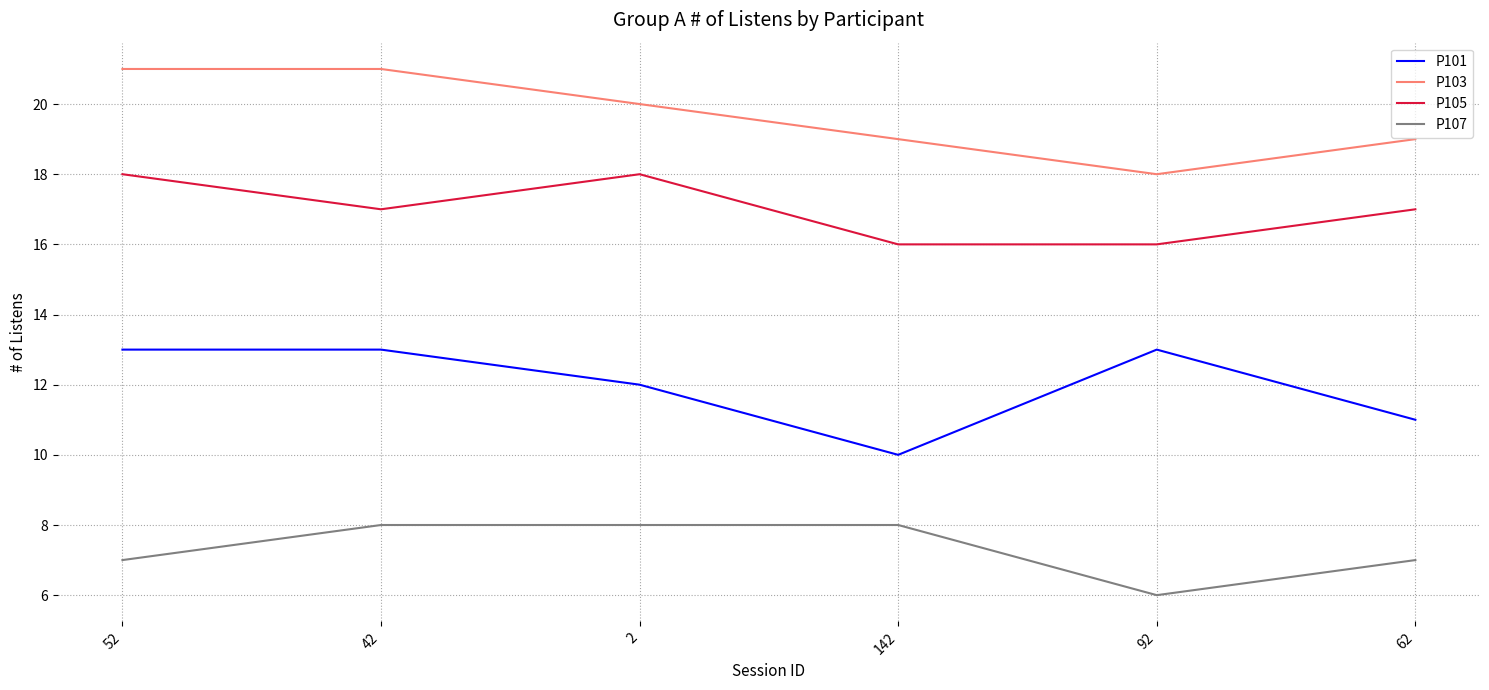

Is it true that P101 equals 10 at 142?

True